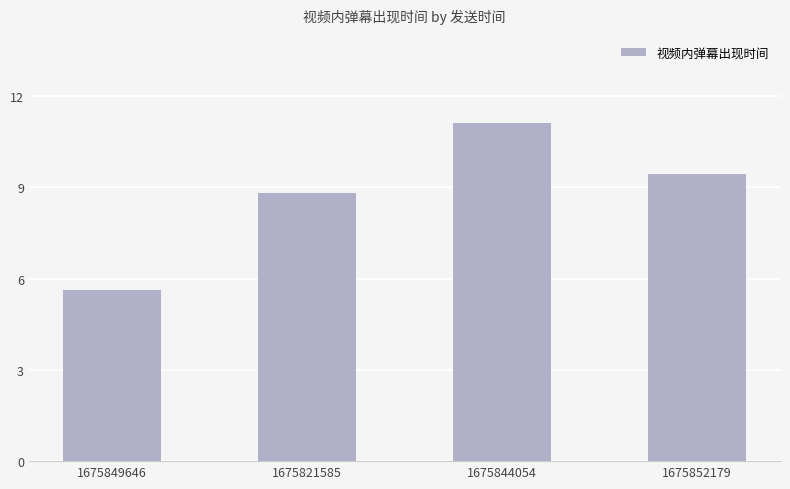

How many bars are there in total?

4